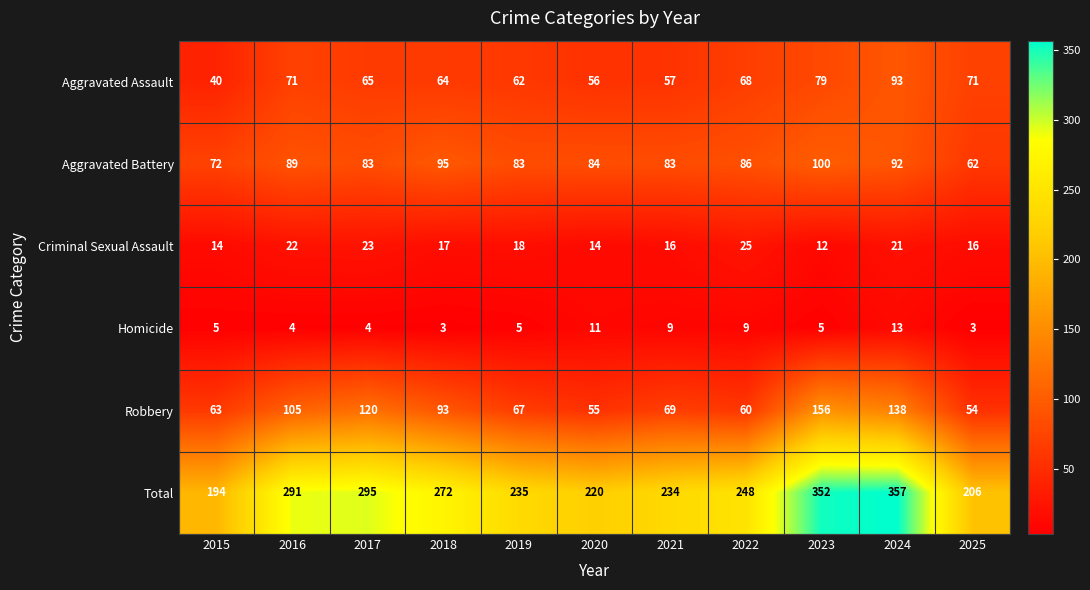

What value does the Robbery series have at 2025, to the nearest 5?

55